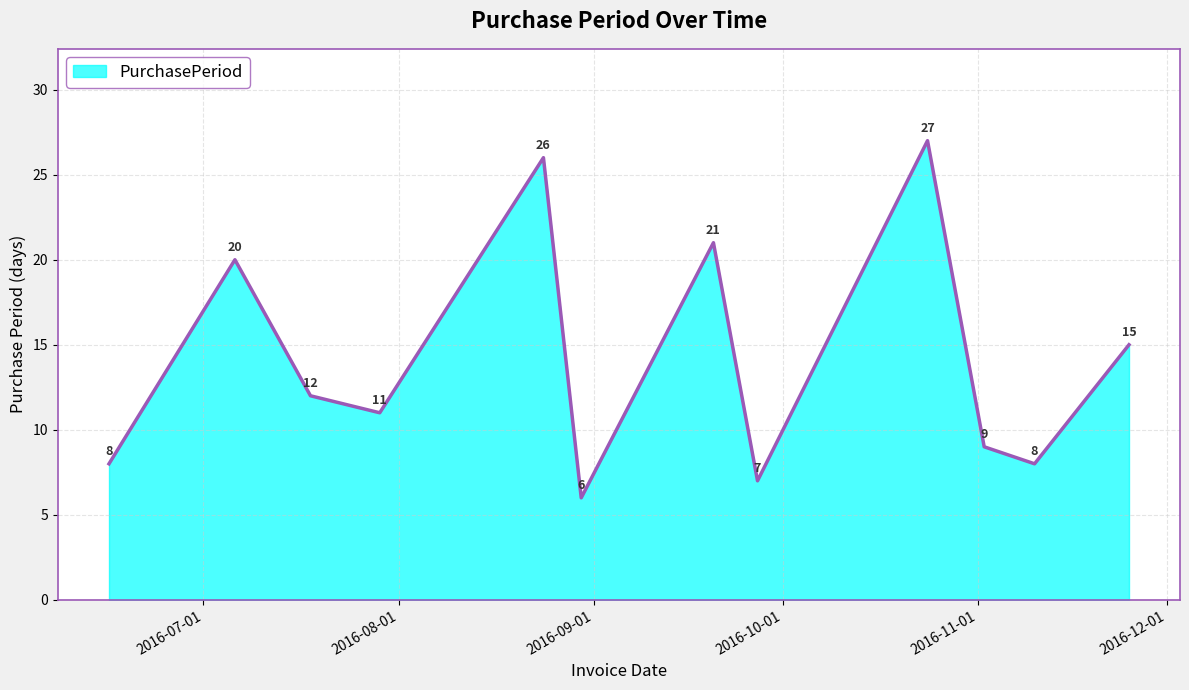

What is the difference between the maximum and minimum values?

21